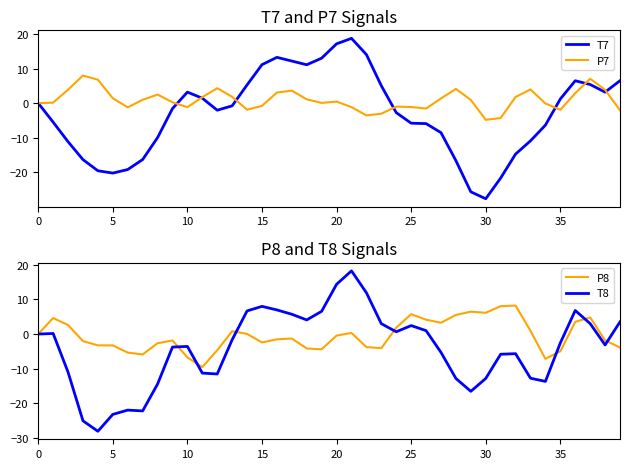

The P8 series shows 2.6 at 25. True or false?

False